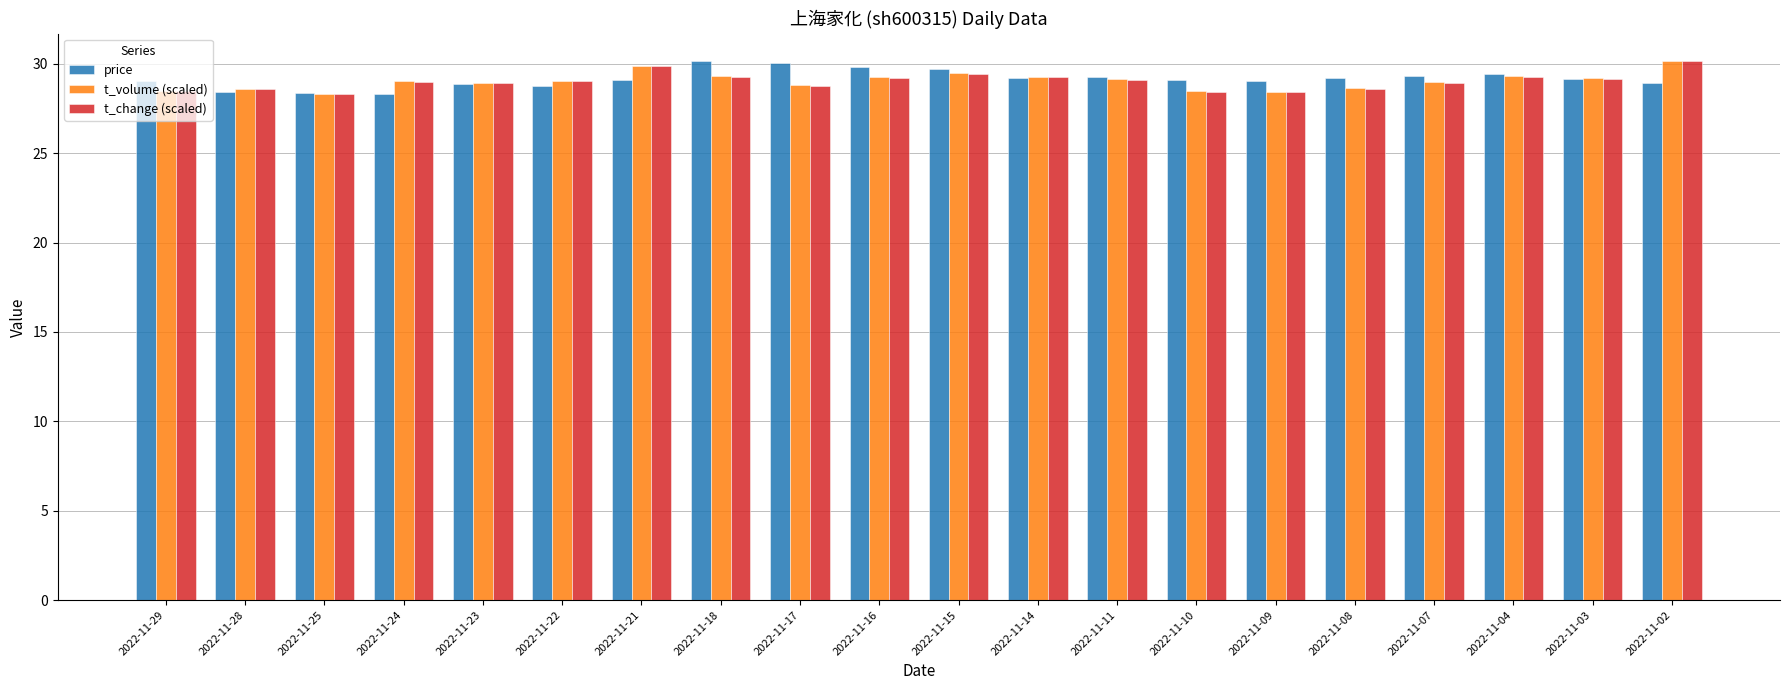

True or false: t_volume (scaled) has a value of 29.2 at 2022-11-03.

True